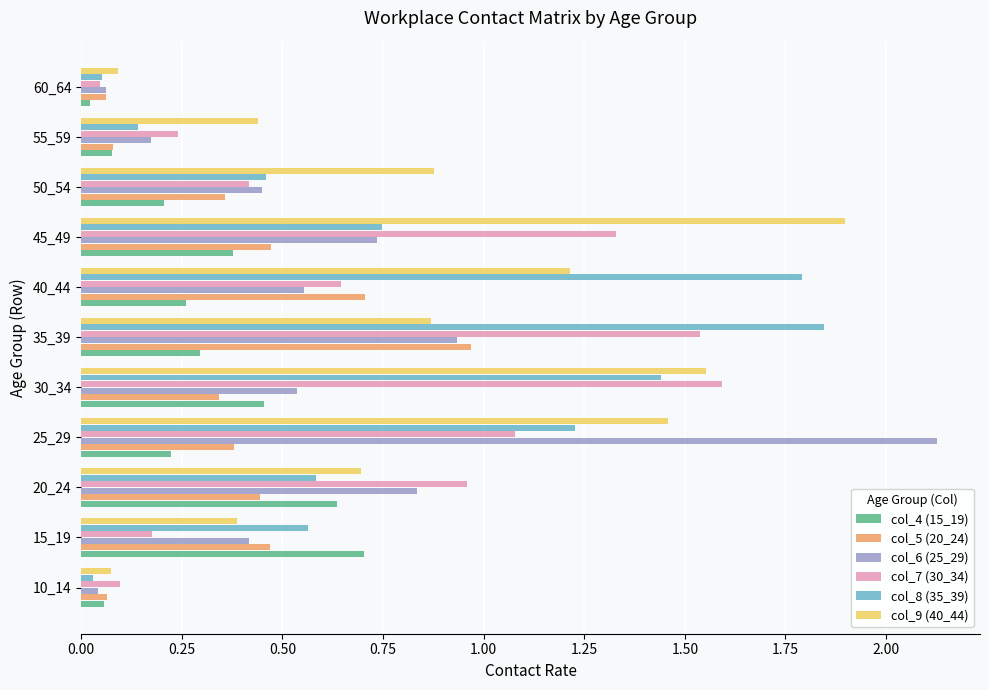

The value of col_4 (15_19) at 25_29 is 0.3. True or false?

False